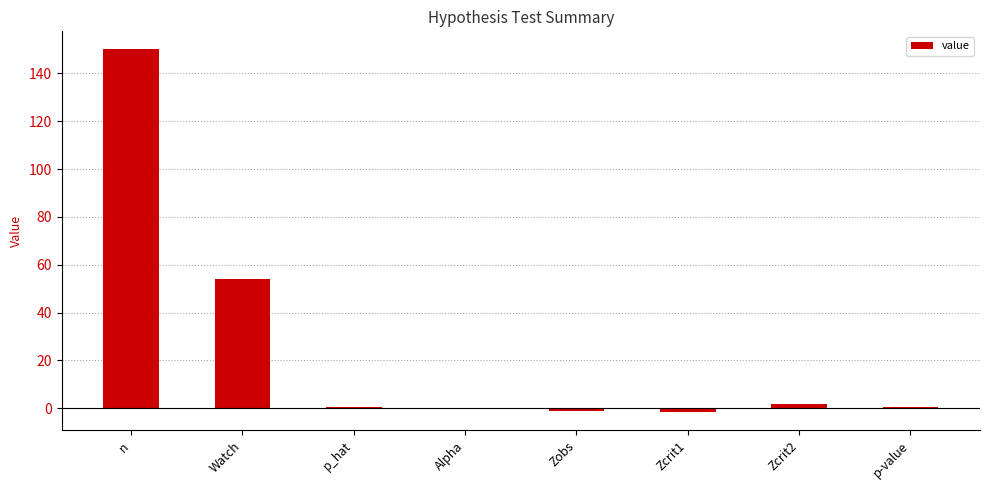

Which has a higher value, Zcrit2 or Alpha?

Zcrit2